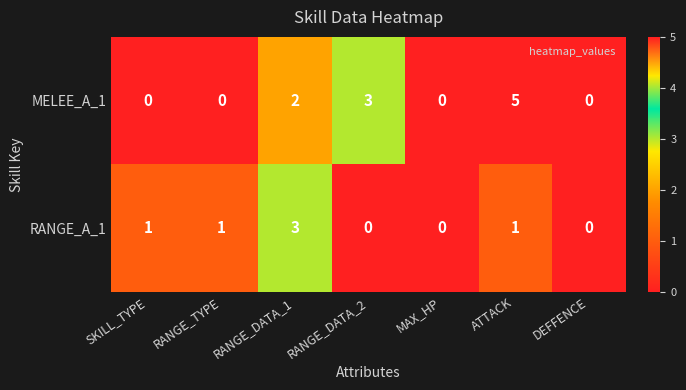

Count the number of categories in the chart.

7